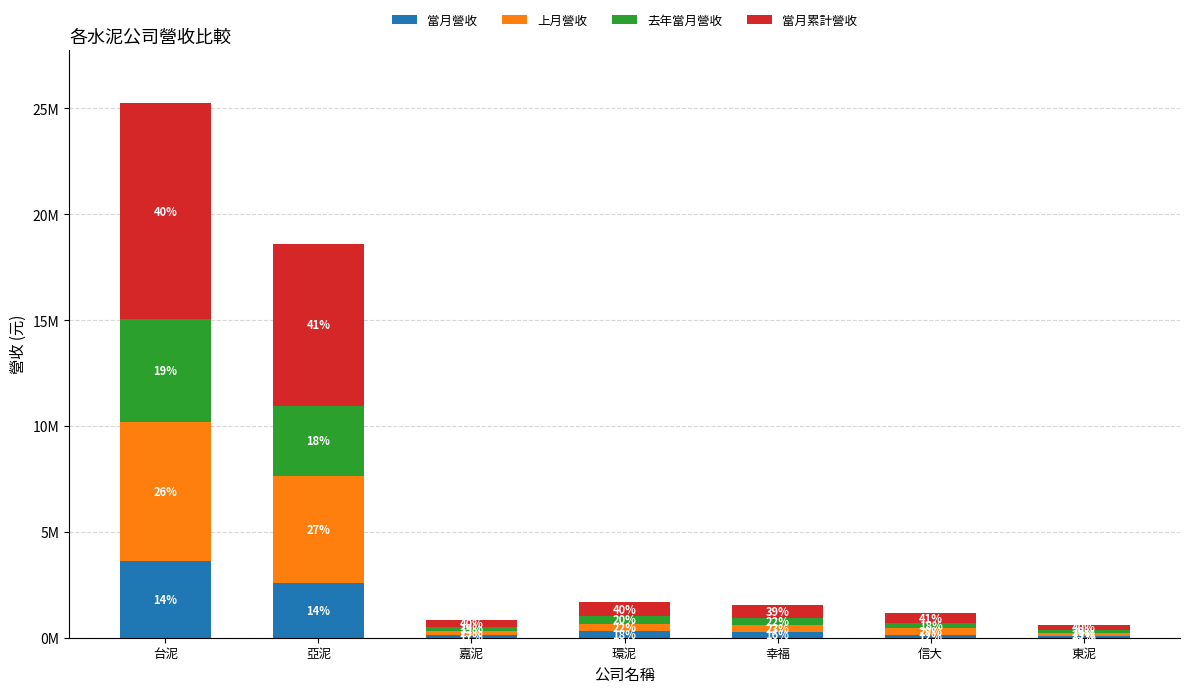

Are the bars grouped side by side (vs. stacked)?

No